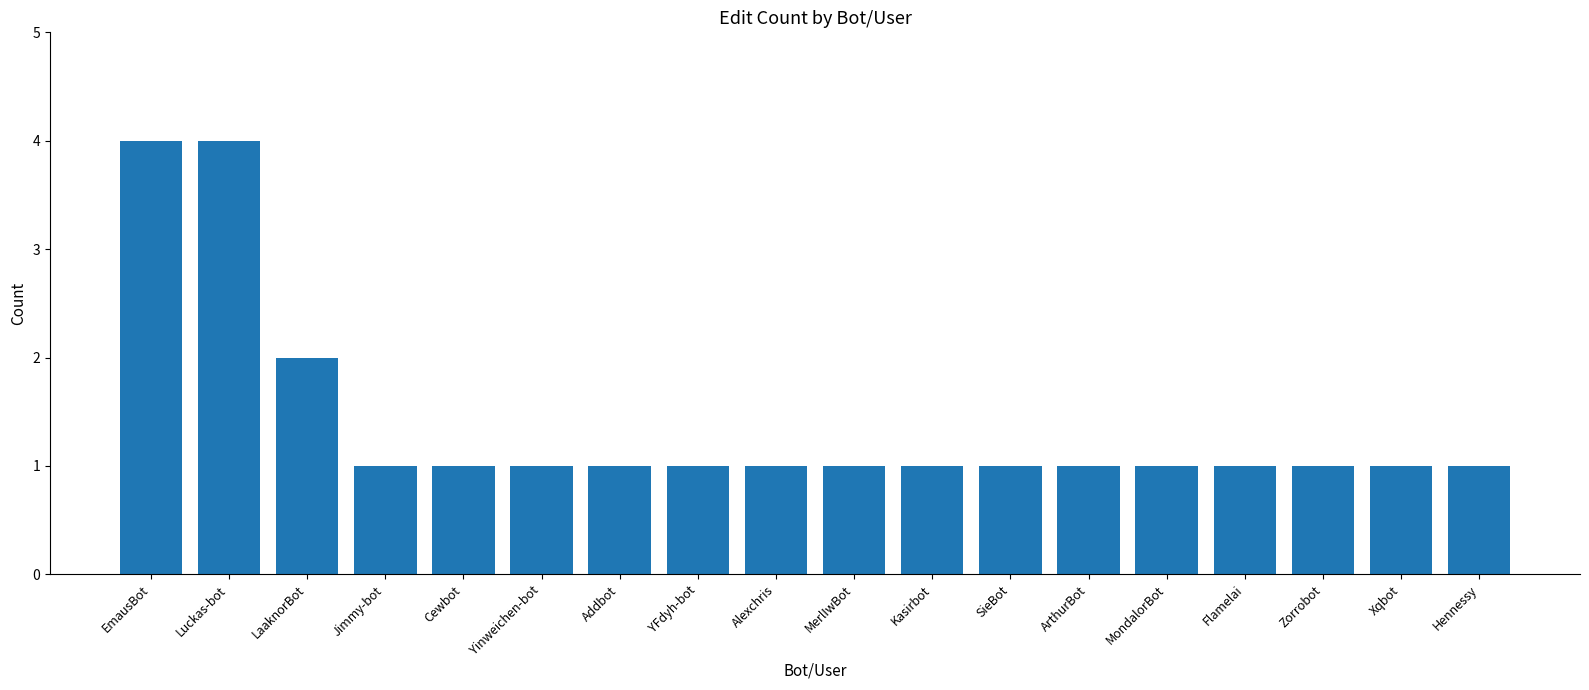

How many categories are shown in the chart?

18